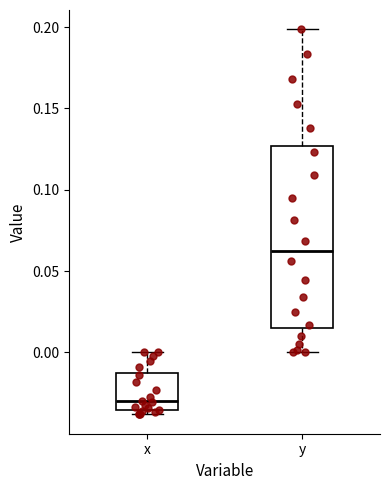

Where does the upper whisker of the box for x end on the y-axis? The values are not printed on the chart, so give them approximately, as read against the axis.

0.000